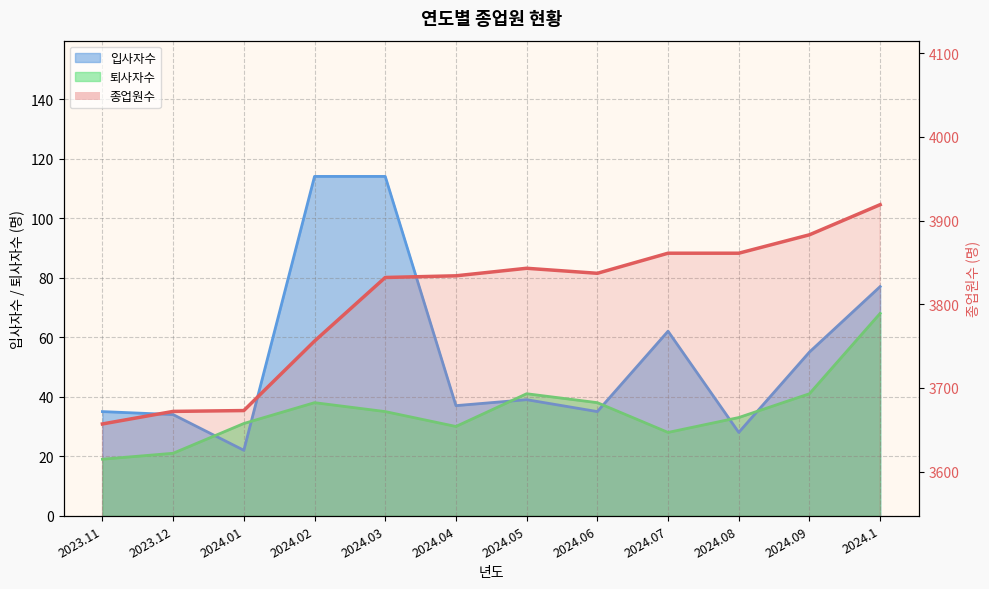

What is the difference between the 종업원수 values at 2024.04 and 2024.09?

49